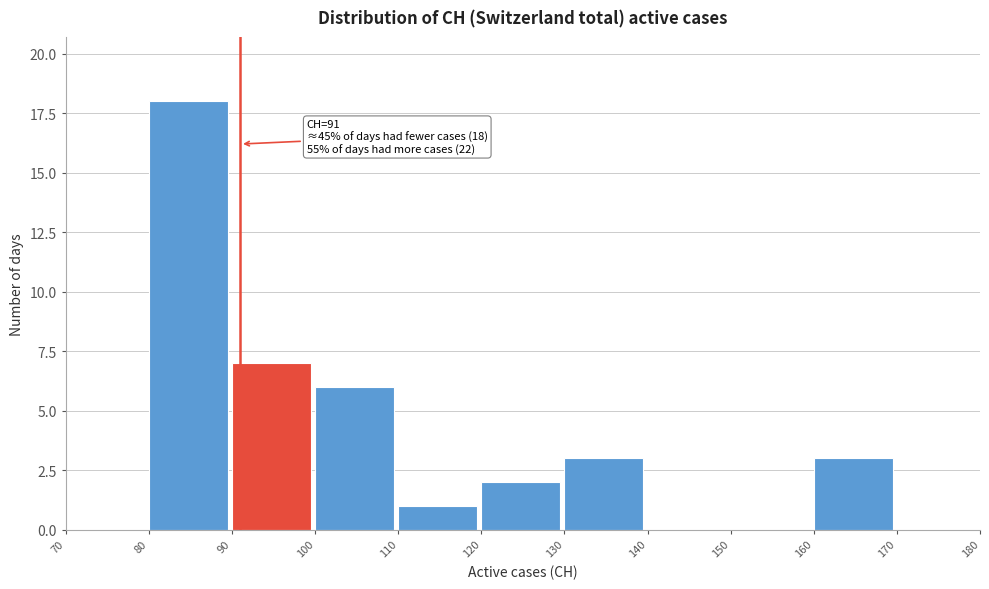

Which range on the x-axis has the tallest bar?

80 to 90